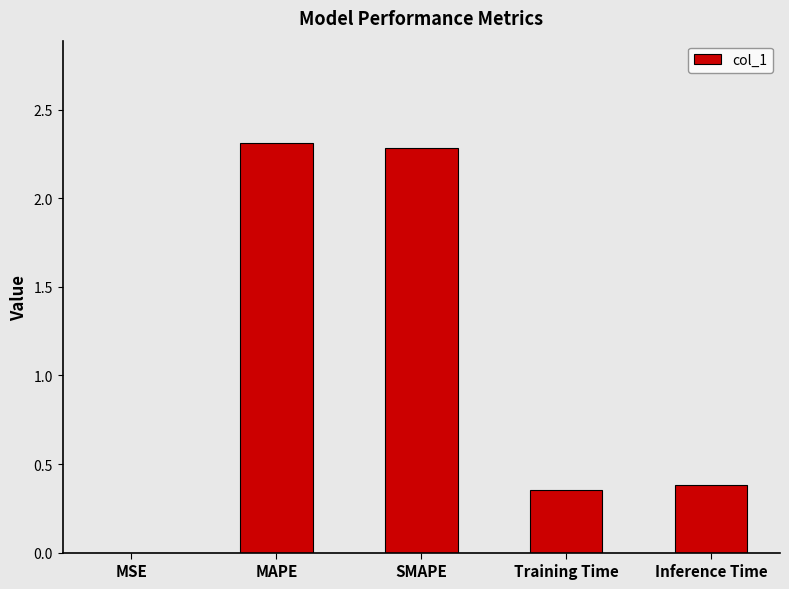

Between SMAPE and Training Time, which is larger?

SMAPE